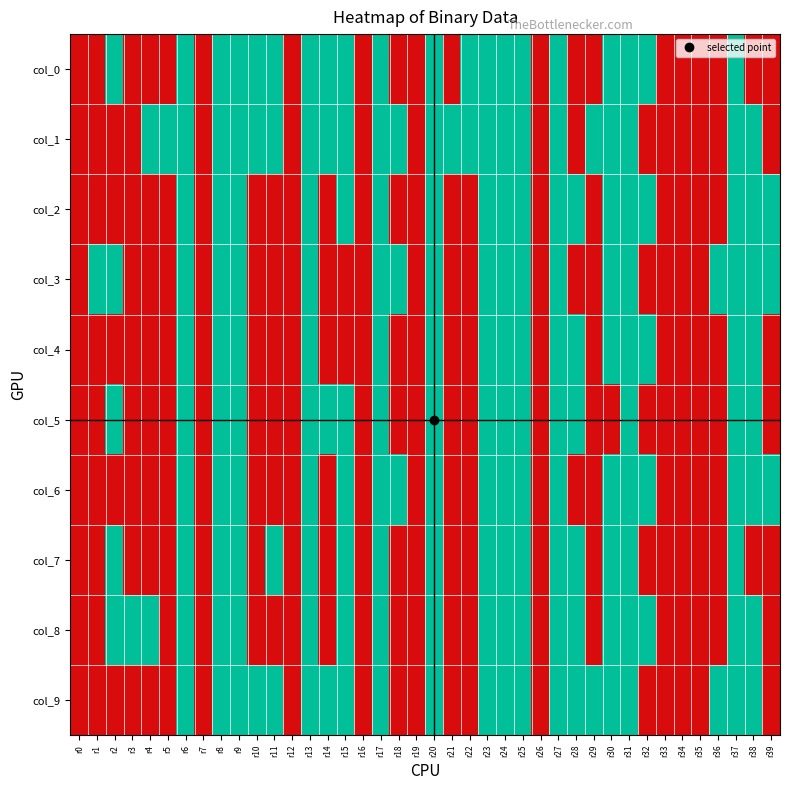

Rank the series by their maximum value, from lowest to highest.

col_0, col_1, col_2, col_3, col_4, col_5, col_6, col_7, col_8, col_9